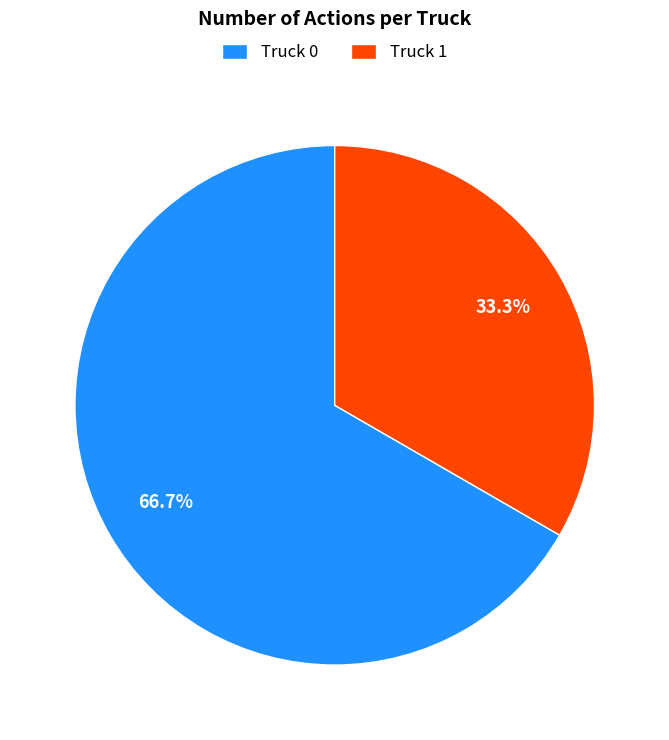

To the nearest percent, what is the difference between the largest and smallest slice percentages?

33%